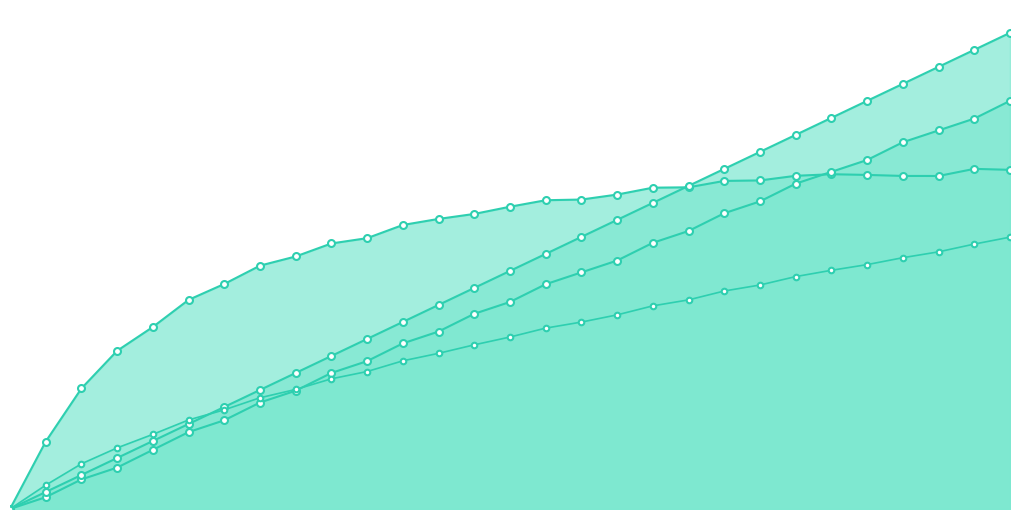

Is it true that Combustivel [kg] equals 5.9 at 8?

False